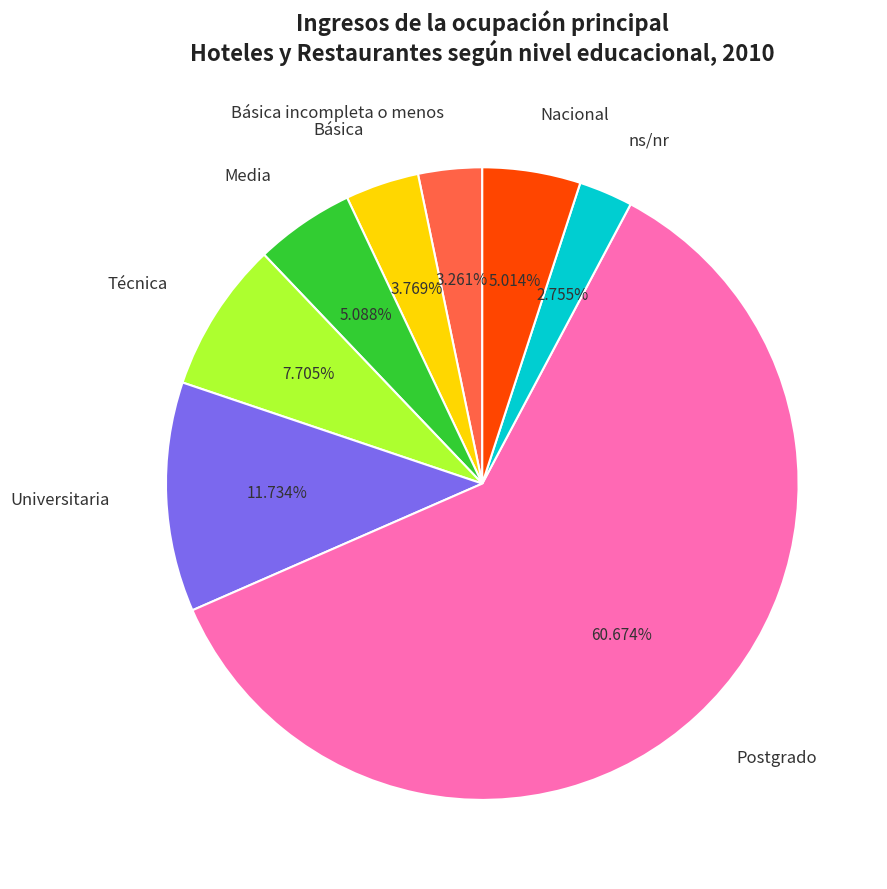

To the nearest percent, what percentage of the pie is Postgrado?

61%